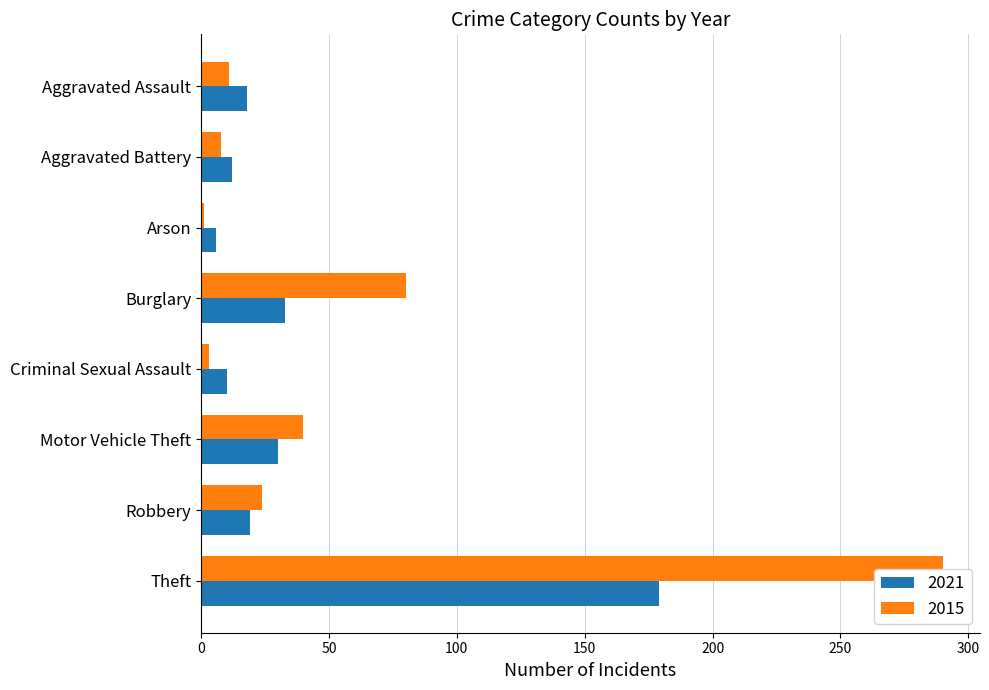

What is the difference between the highest and lowest values at Aggravated Assault?

7